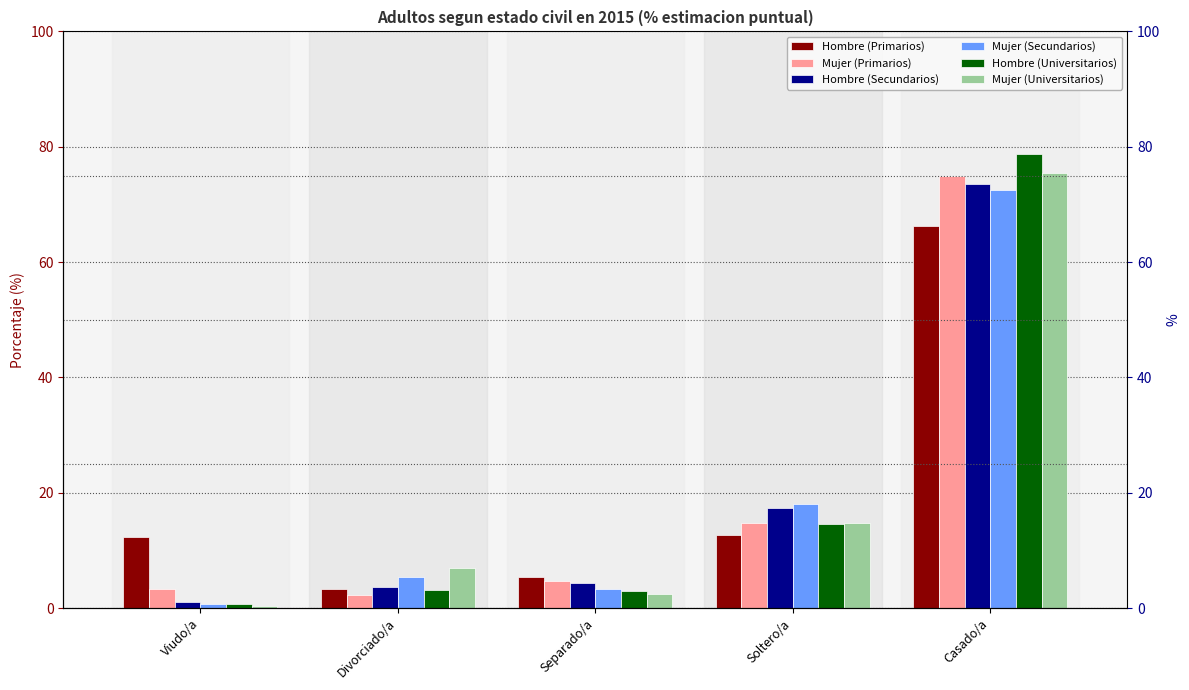

What is the maximum value shown in the chart?

78.7